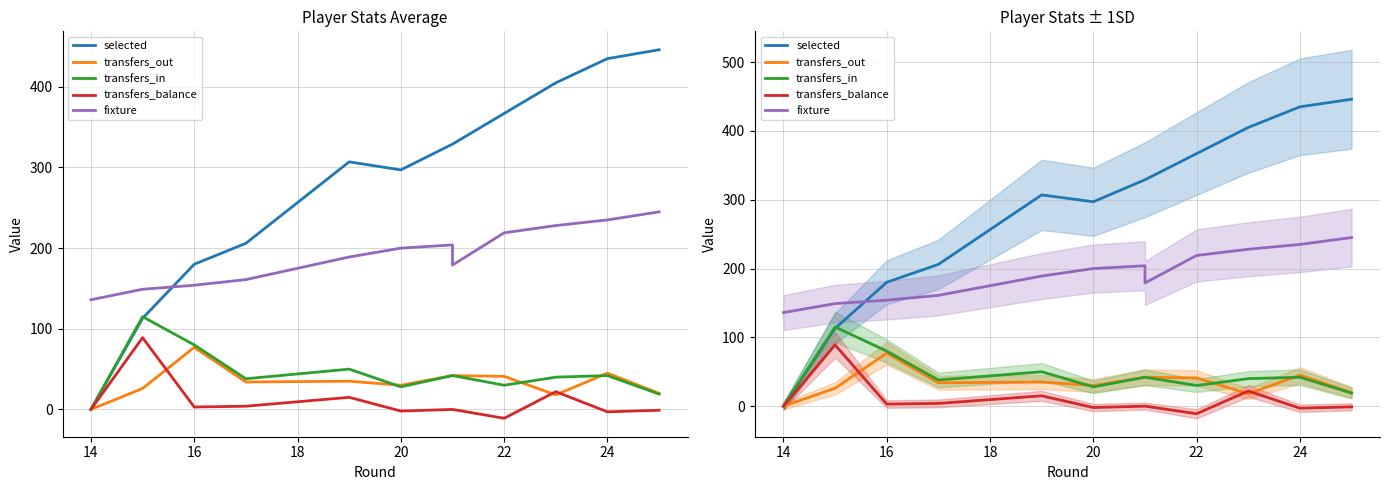

What is the maximum value for transfers_balance?

89